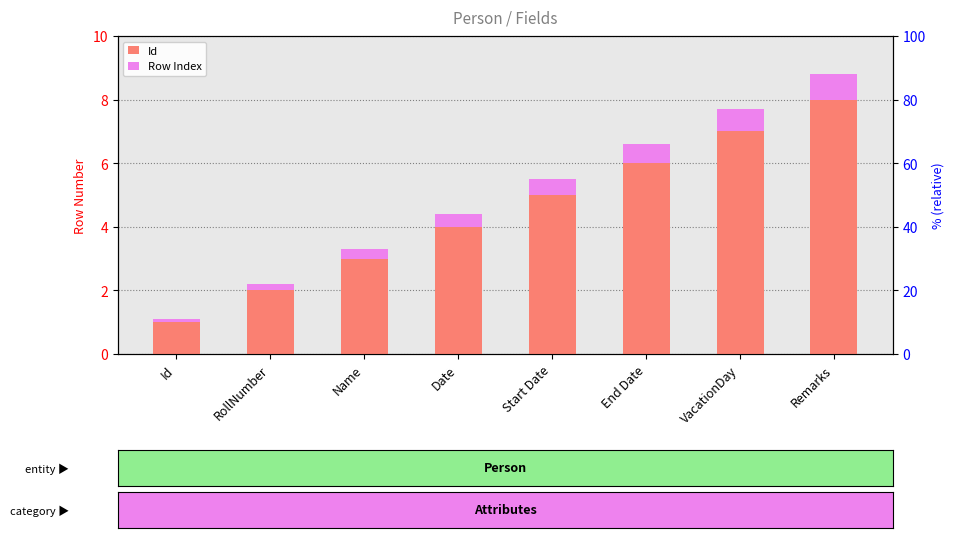

What position from the right is Start Date?

4